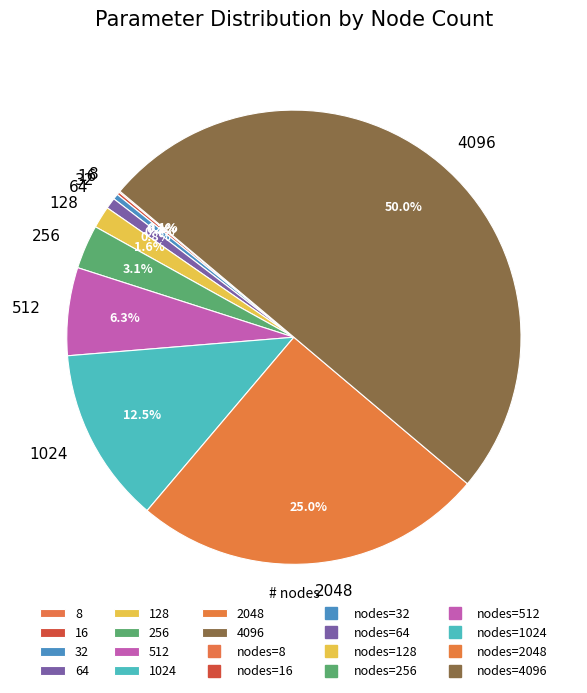

What is the total percentage of 32 and 1024?

12.9%